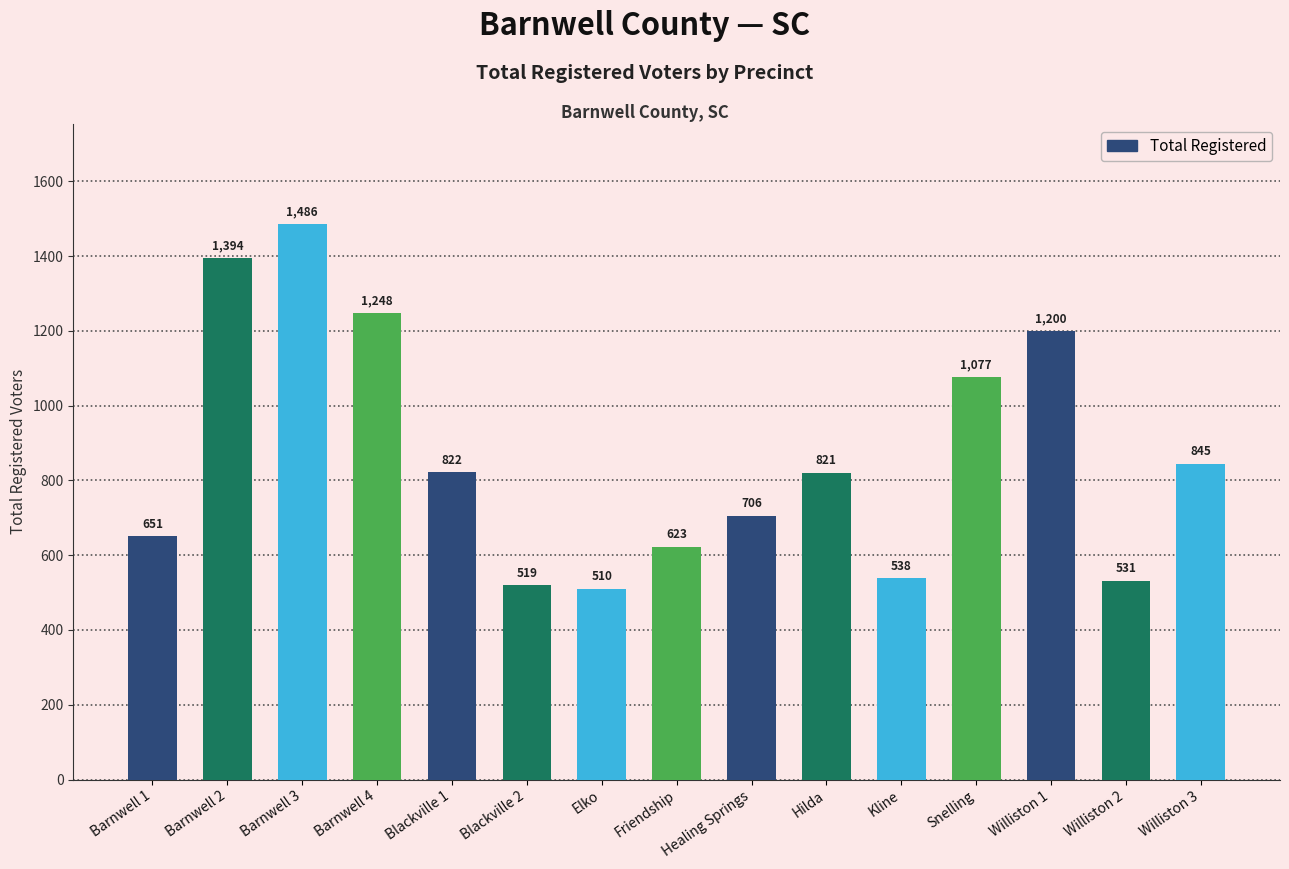

How many data points are less than 821?

7